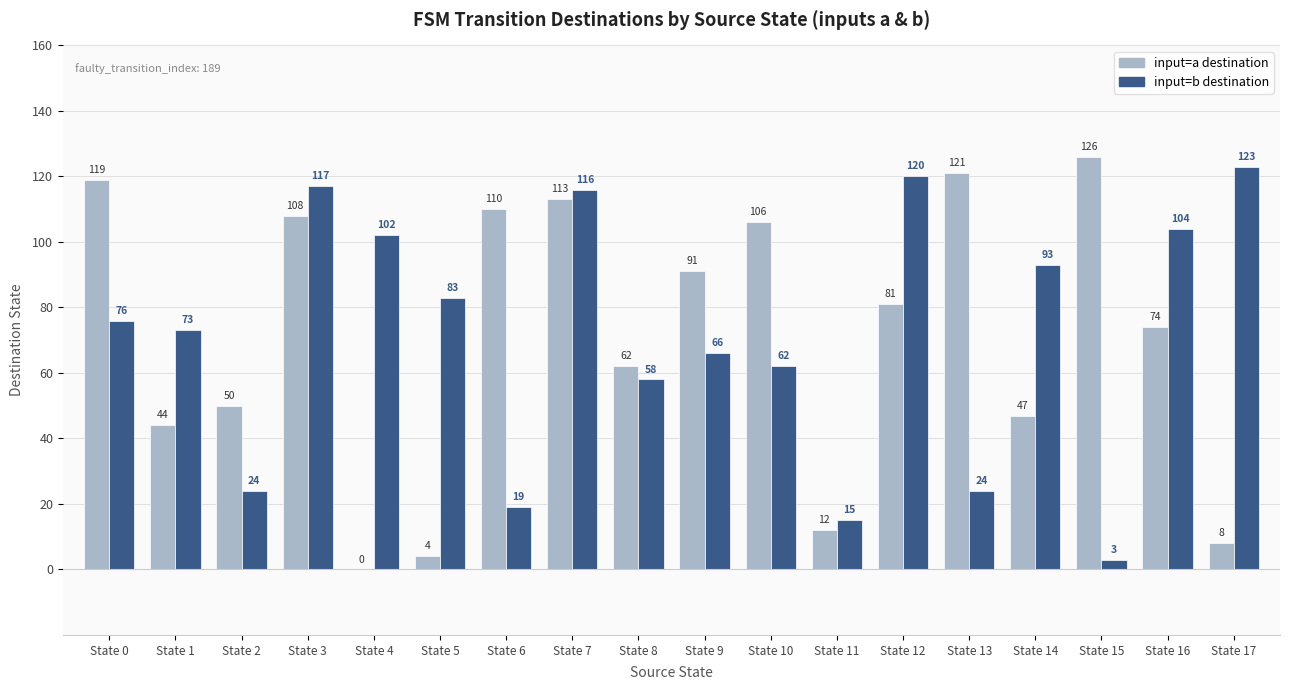

Between State 8 and State 9, which series saw the biggest shift?

input=a destination